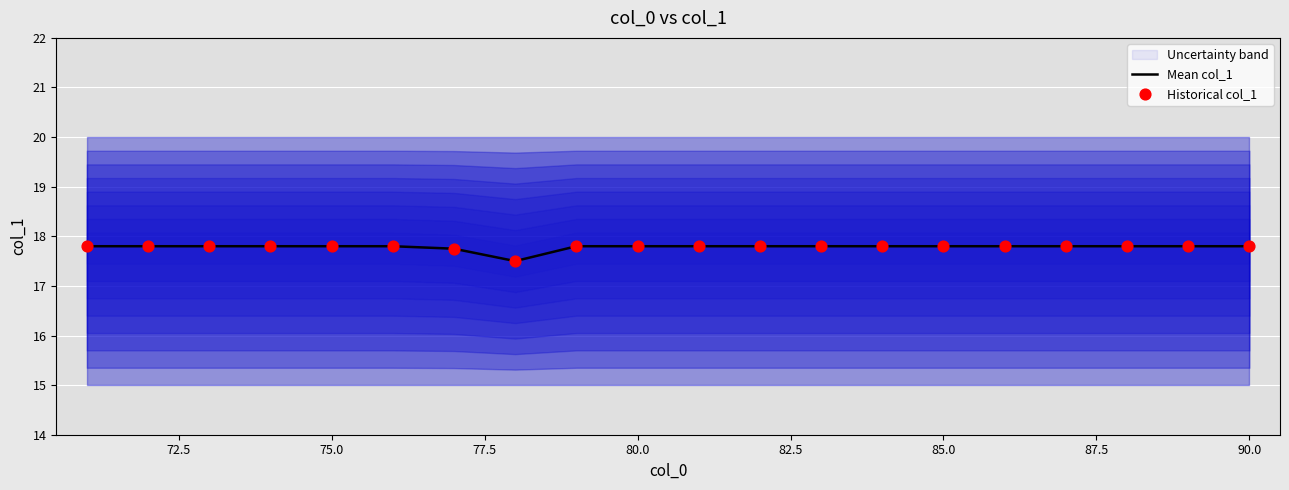

The Mean col_1 series shows 8.9 at 80.0. True or false?

False